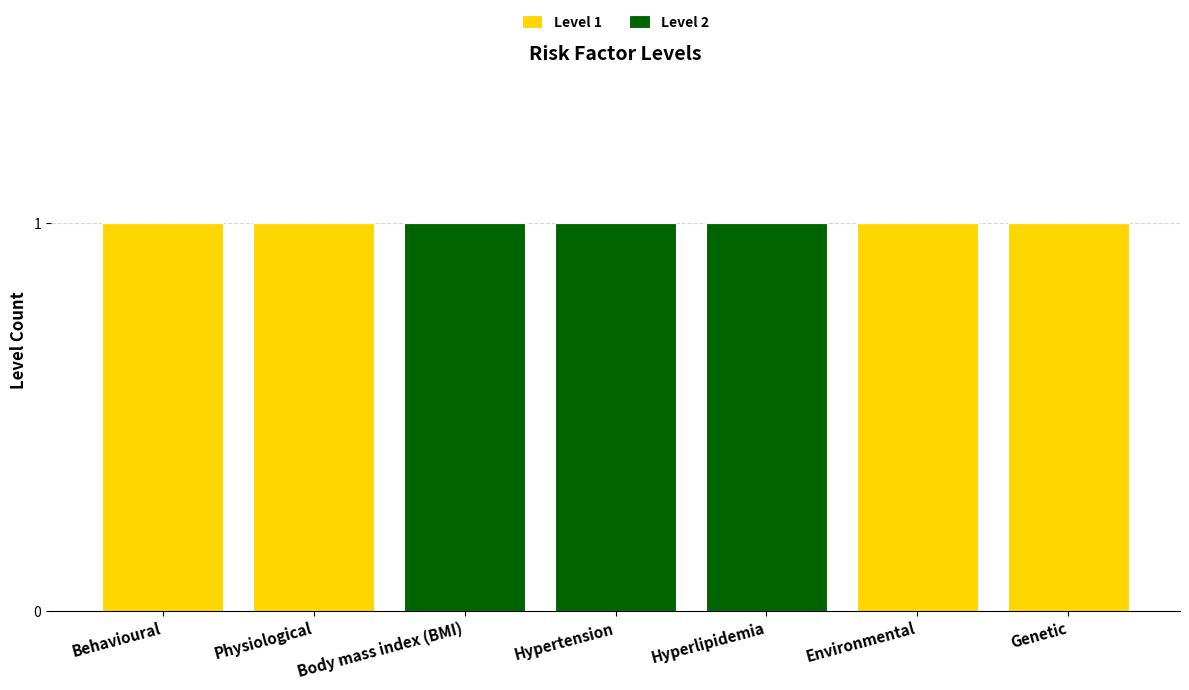

True or false: Level 1 has a value of 1 at Physiological.

True